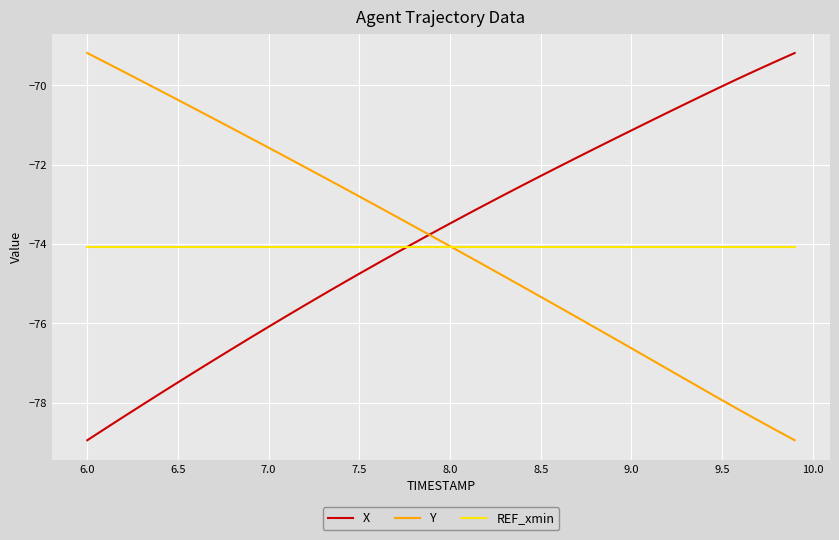

True or false: Y has more than 0 interior local peaks.

False